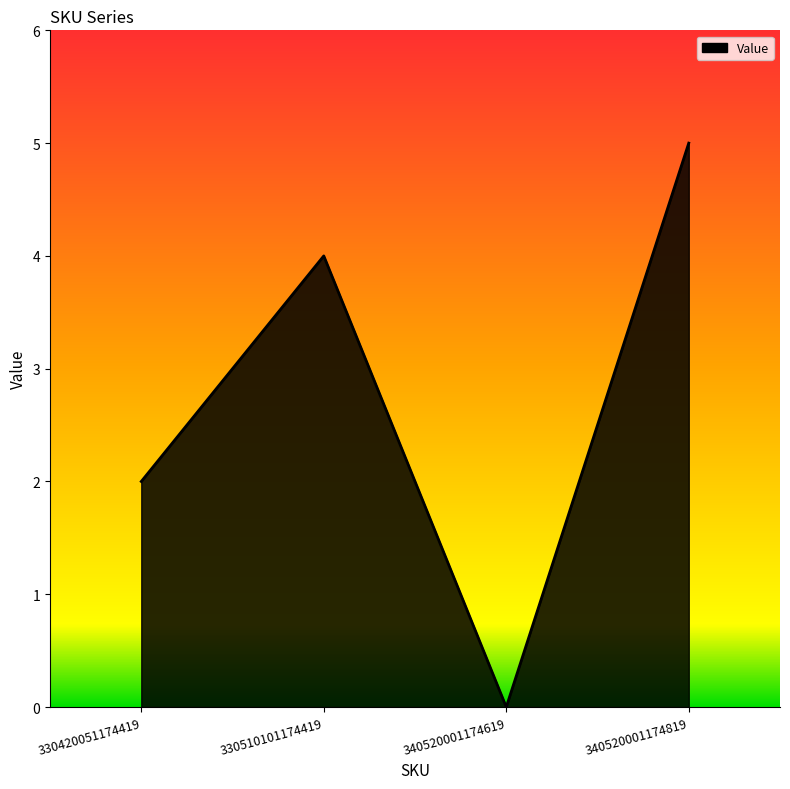

How many interior local valleys (lower than both neighbors) does the data have?

1